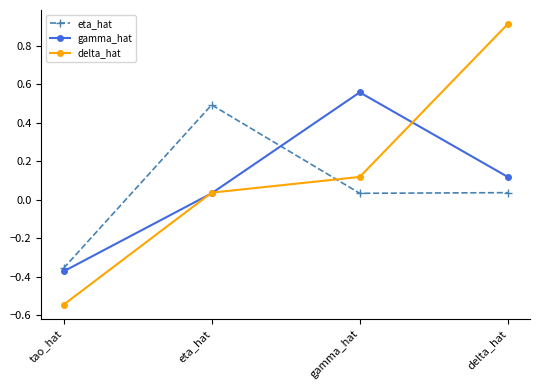

What position from the left is gamma_hat?

3